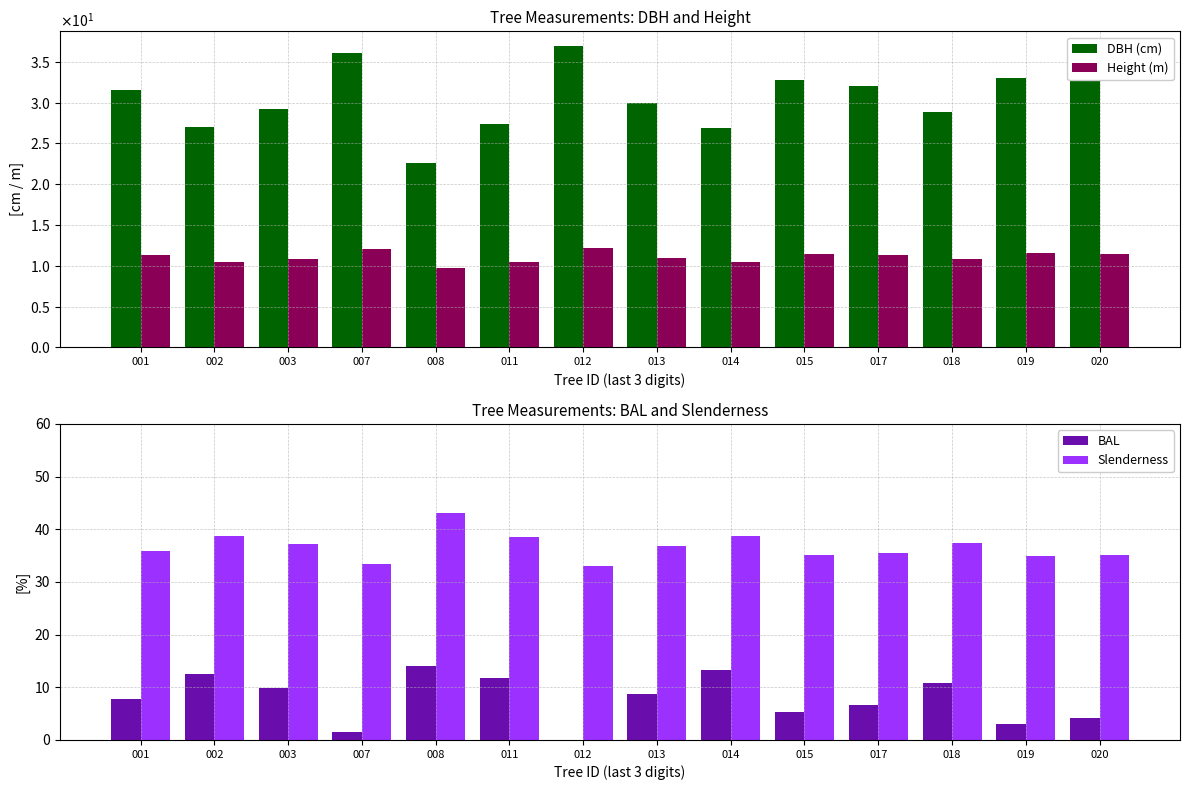

How many bars are there in total?

56